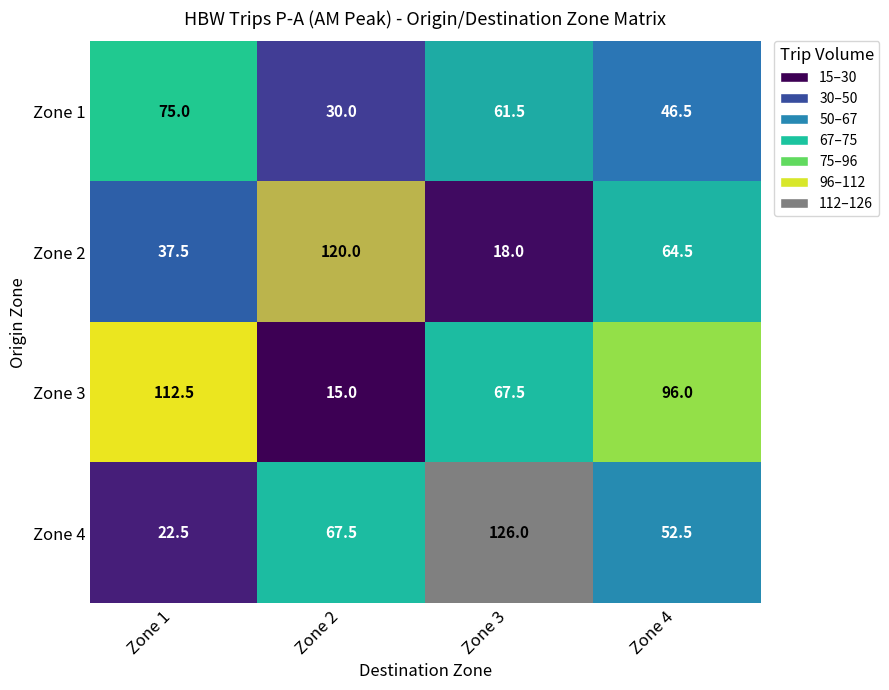

At how many categories does at least one series exceed 68?

4